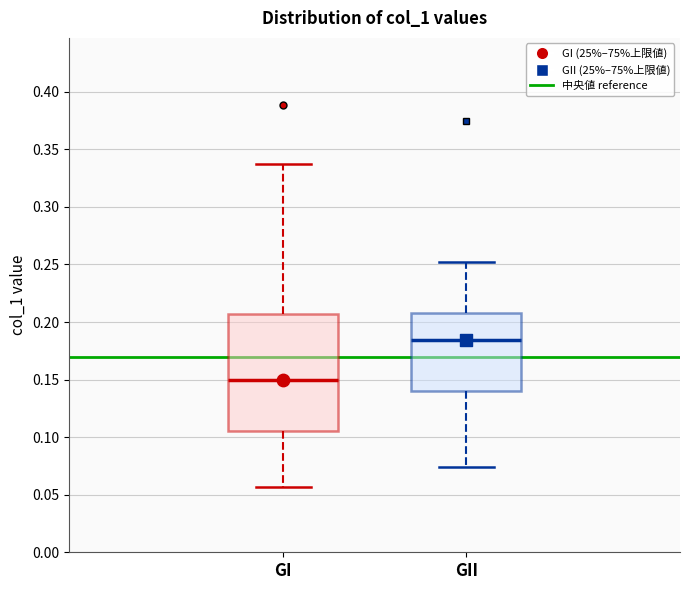

Comparing the boxes themselves (not the whiskers), which one is the tallest?

GI